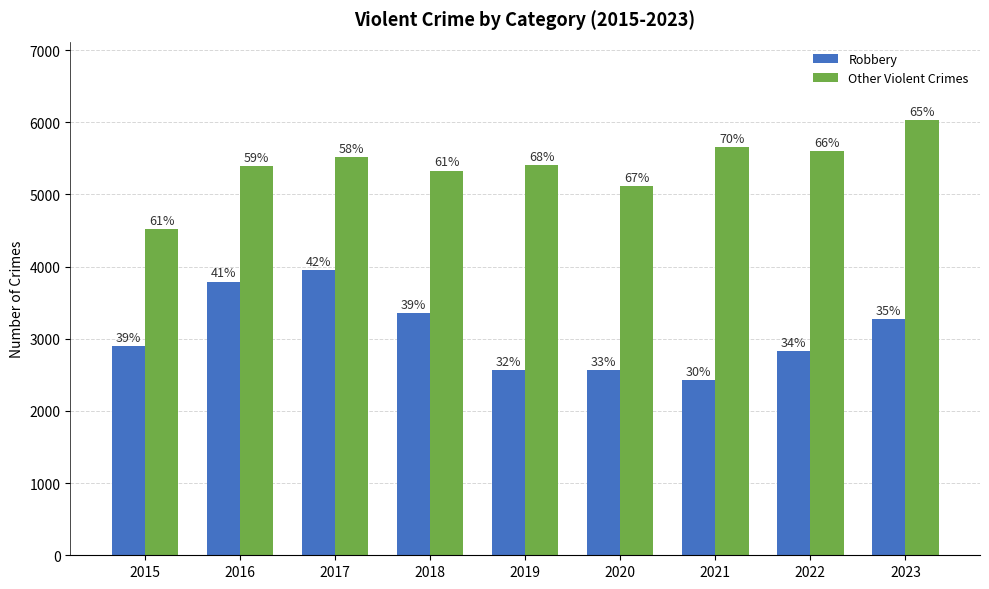

How many bars are there in each group?

2